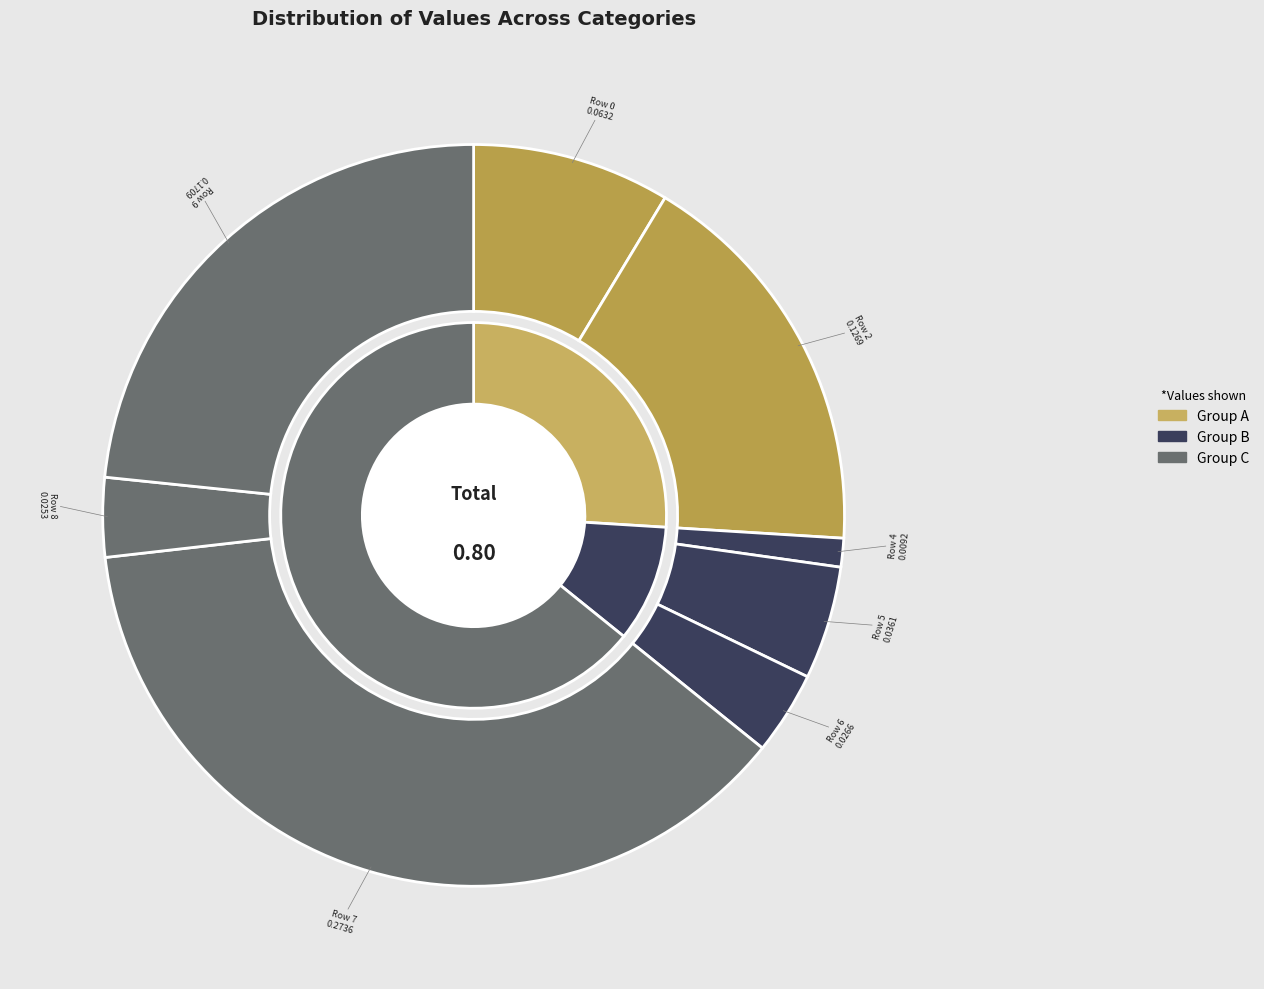

What is the total percentage of Row 6 and Row 9?

27.0%